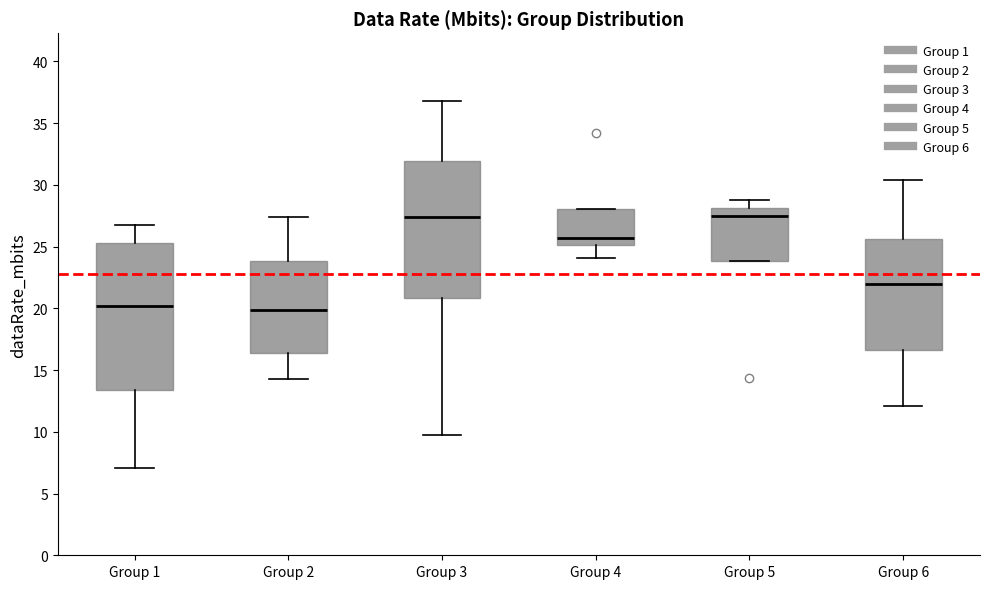

Where is the lower edge of the box for Group 2 on the y-axis? The values are not printed on the chart, so give them approximately, as read against the axis.

16.5